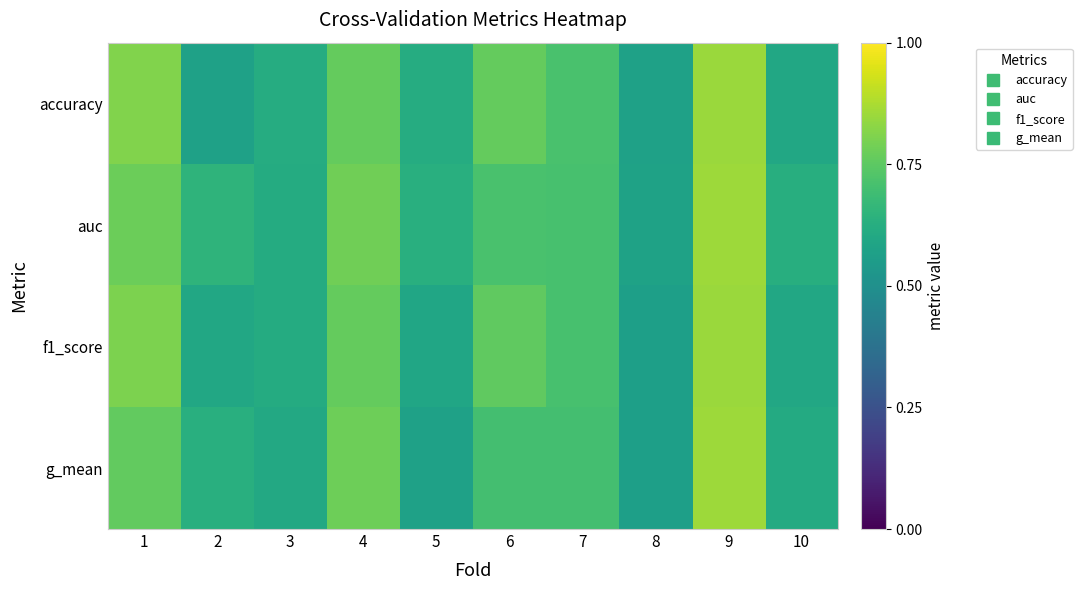

At 3, list the series in order from smallest to largest.

g_mean, auc, f1_score, accuracy